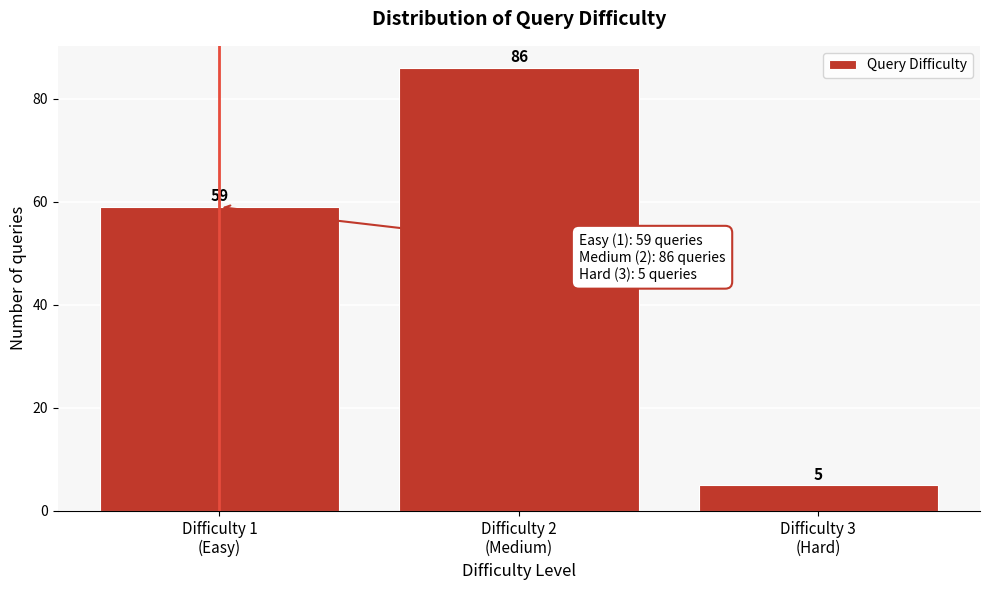

Reading left to right, extract all data points from this chart.

59	86	5